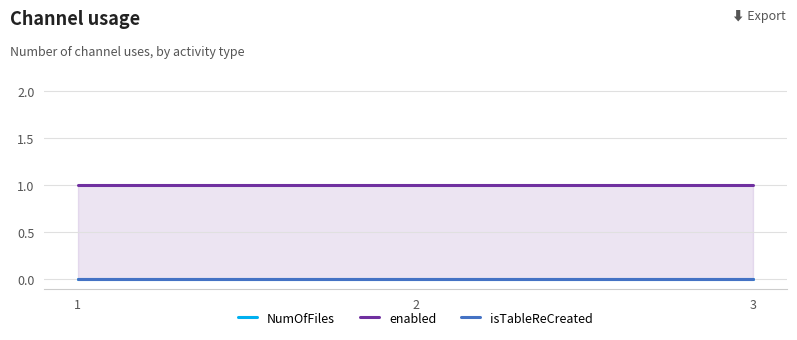

Reading left to right, what are all the values shown in this chart?

NumOfFiles: 1=0	2=0	3=0
enabled: 1=1	2=1	3=1
isTableReCreated: 1=0	2=0	3=0